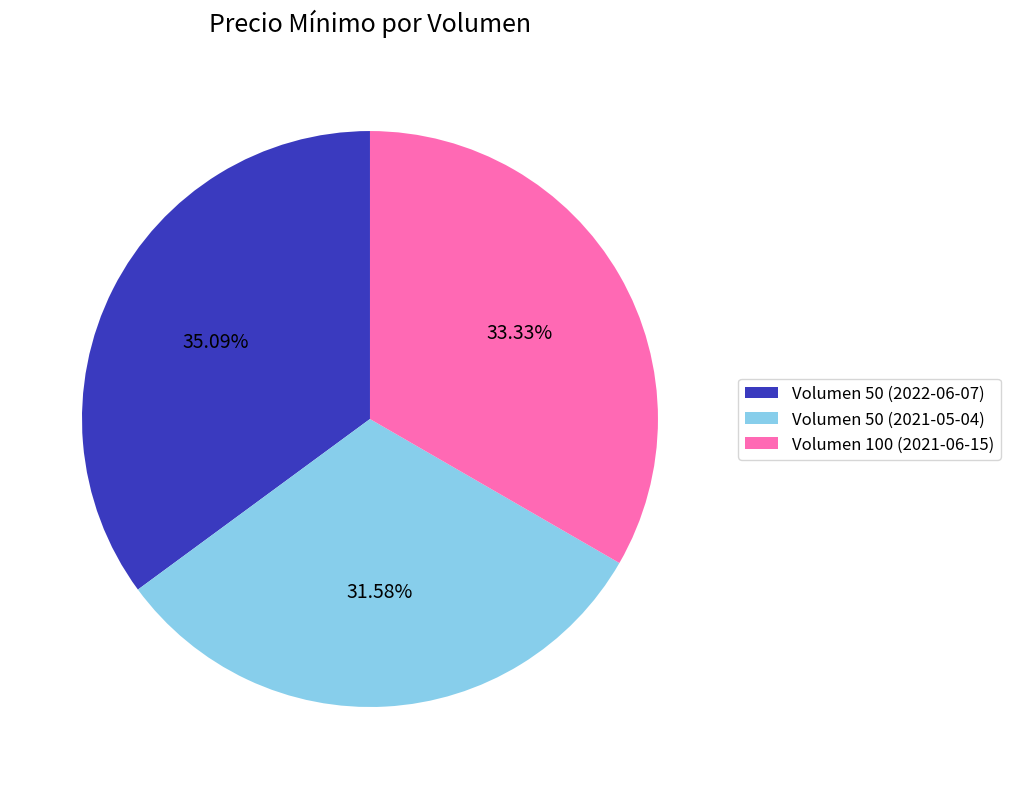

Rank the categories by value from highest to lowest.

Volumen 50 (2022-06-07), Volumen 100 (2021-06-15), Volumen 50 (2021-05-04)